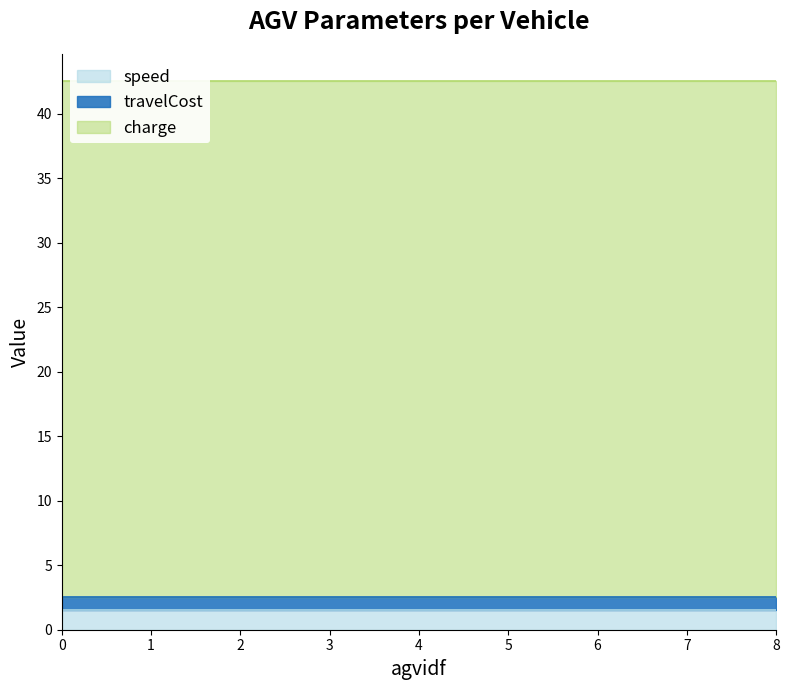

What is the value of the speed point at the 6th from the left?

1.5